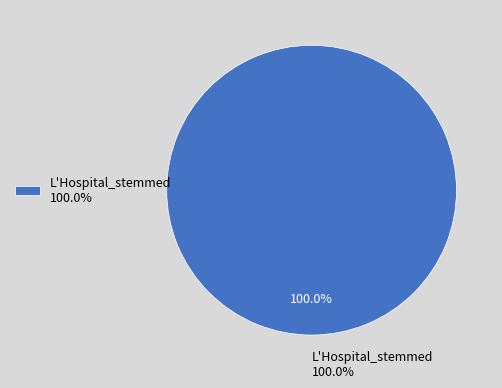

Do L'Hospital_stemmed and Bodin_stemmed together represent more than half of the pie?

Yes